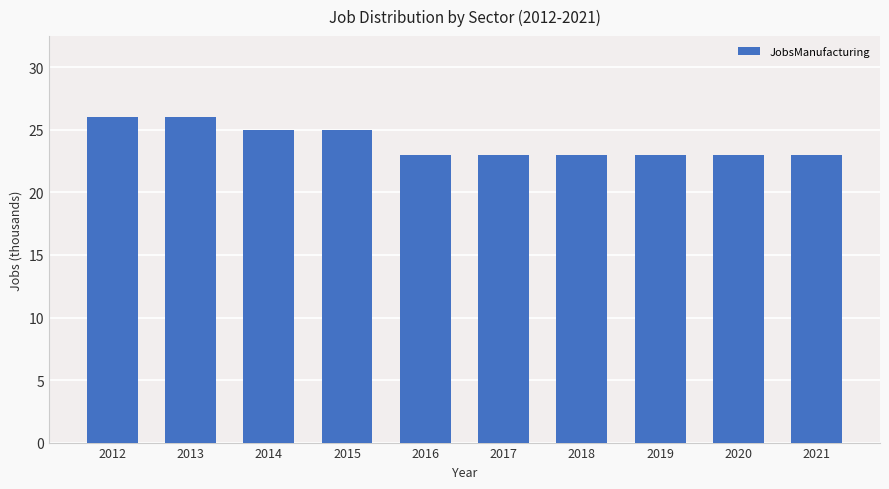

What is the smallest value displayed?

23